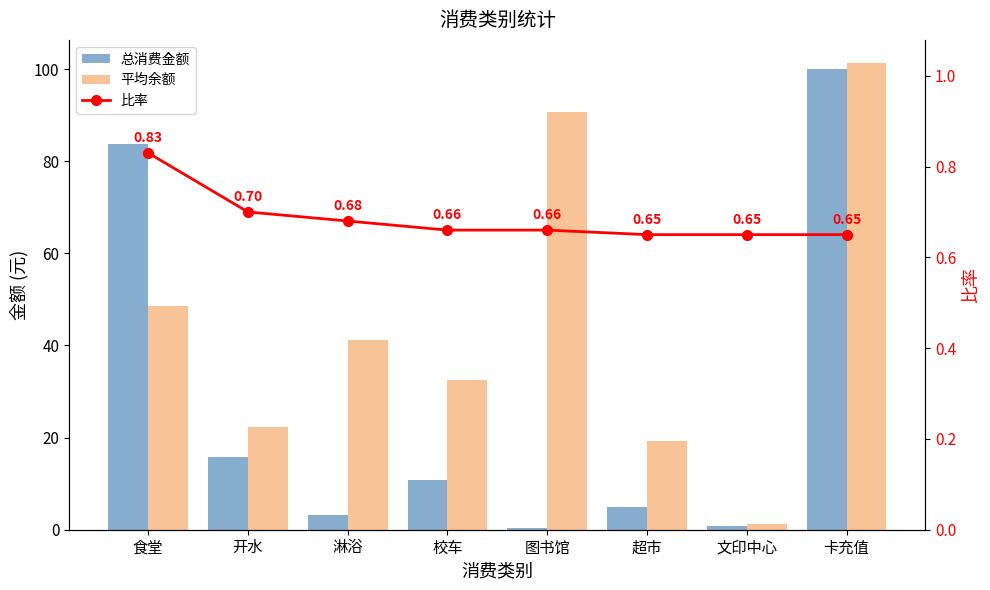

List the labels in order of 平均余额 value, largest first.

卡充值, 图书馆, 食堂, 淋浴, 校车, 开水, 超市, 文印中心